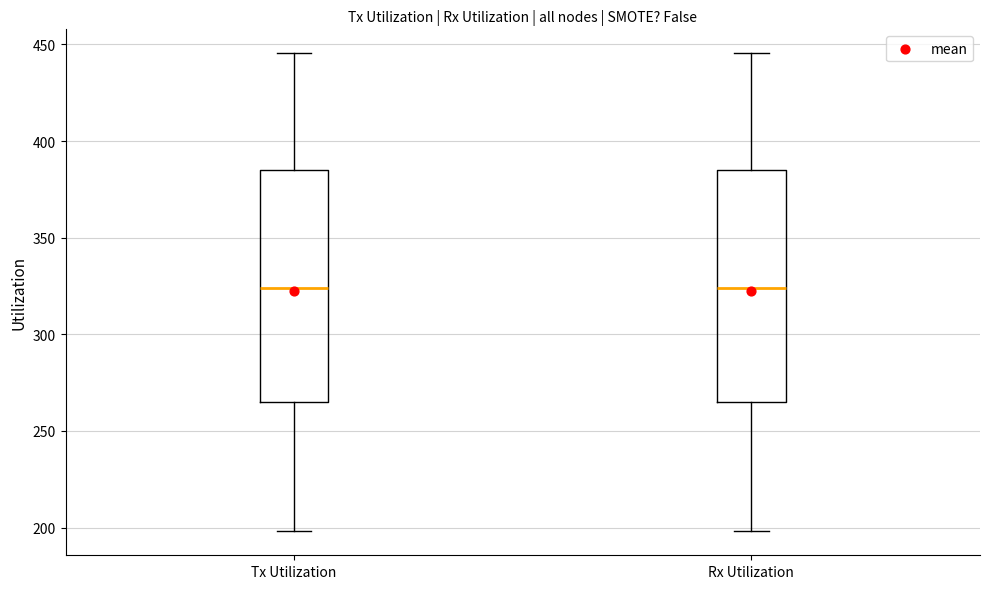

Where does the median line of the box for Rx Utilization sit on the y-axis? The values are not printed on the chart, so give them approximately, as read against the axis.

325